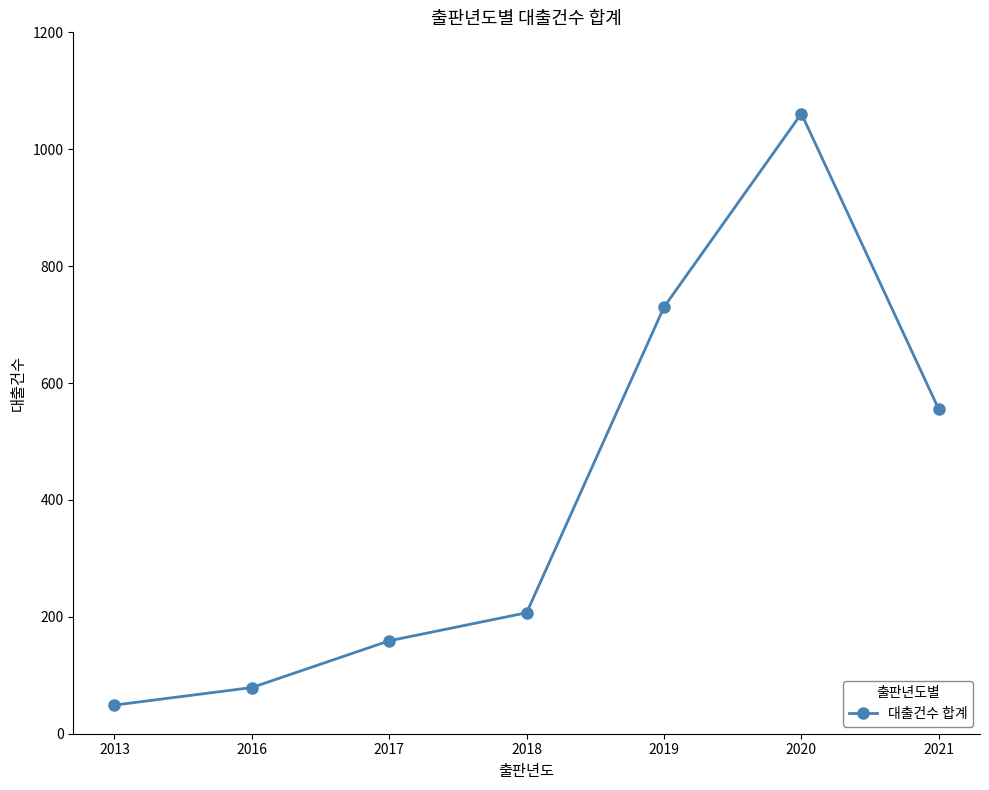

How many lines are shown in the chart?

1